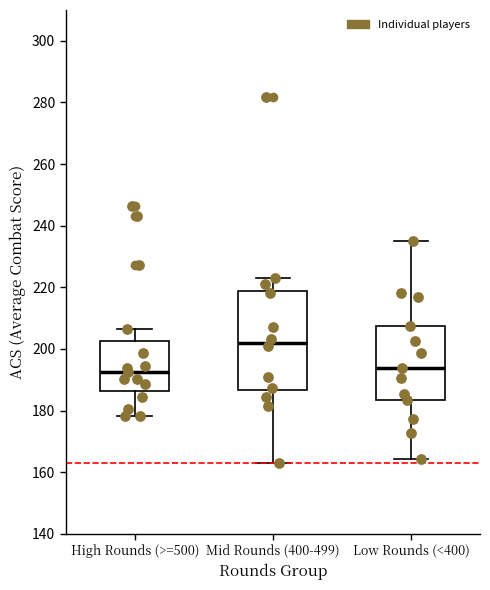

Where is the upper edge of the box for Low Rounds (<400) on the y-axis? The values are not printed on the chart, so give them approximately, as read against the axis.

208